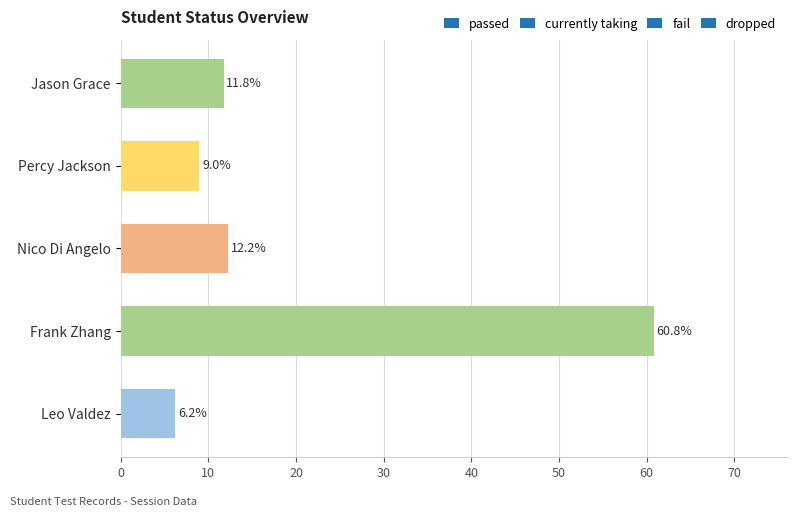

How many values exceed 11?

3